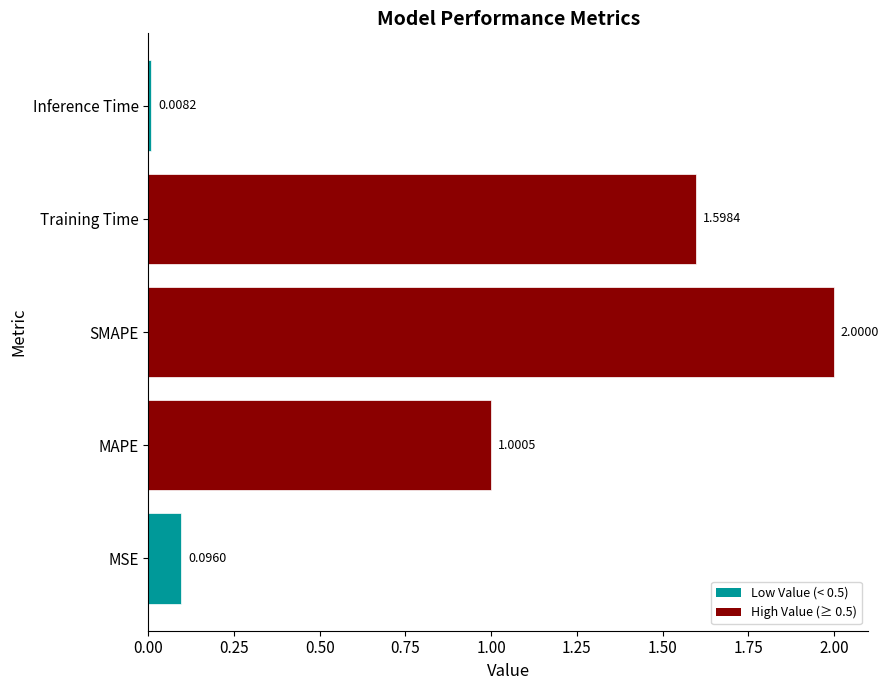

List the labels in order of value, smallest first.

Inference Time, MSE, MAPE, Training Time, SMAPE